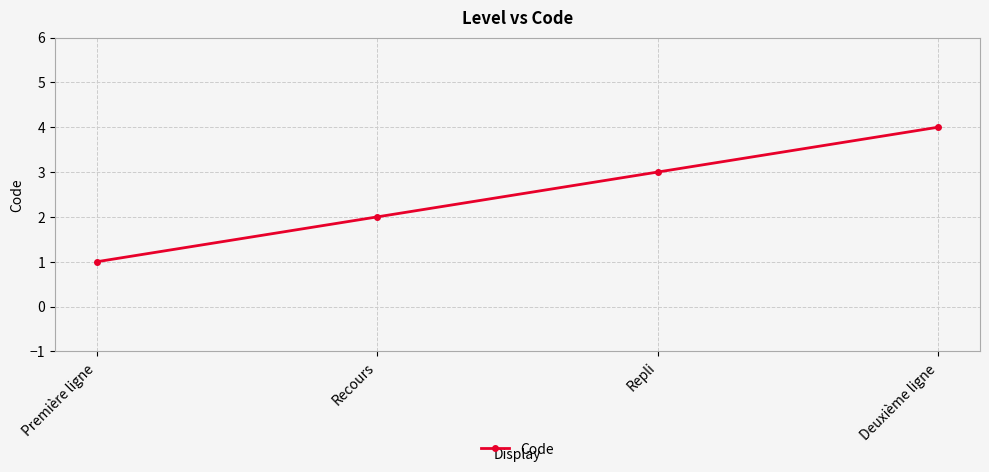

What is the label of the 1st point from the right?

Deuxième ligne